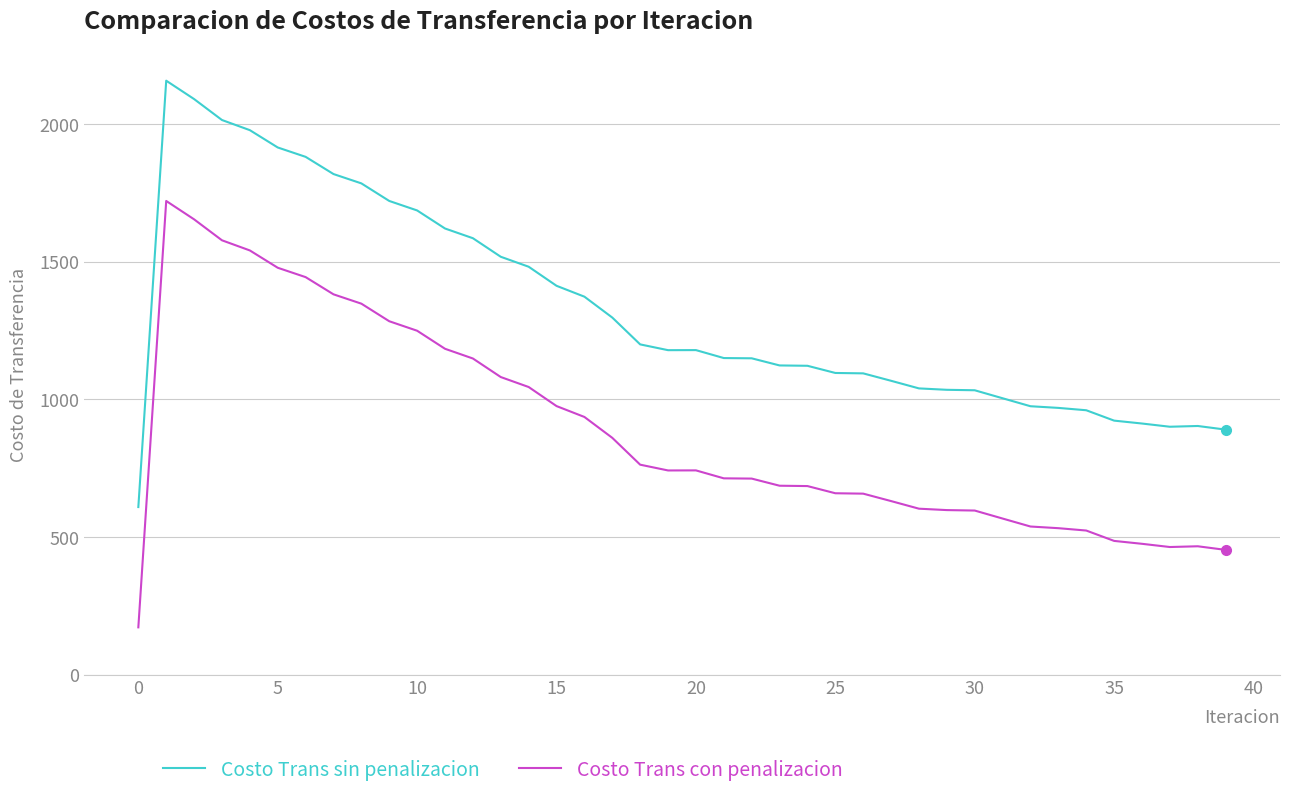

What is the greatest value displayed?

2156.9